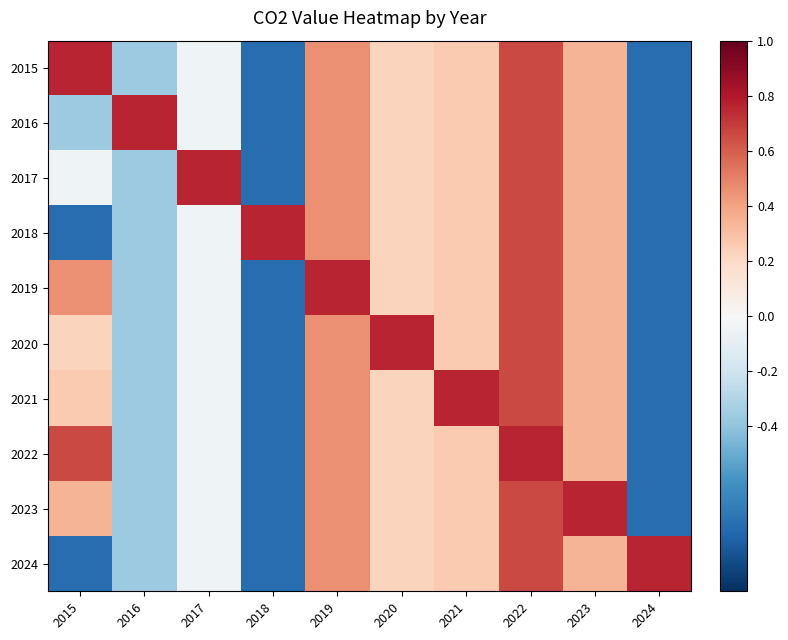

Reading left to right, what are all the values shown in this chart?

2015: 2015=0.8	2016=-0.4	2017=-0.0	2018=-0.8	2019=0.5	2020=0.2	2021=0.3	2022=0.7	2023=0.3	2024=-0.8
2016: 2015=-0.4	2016=0.8	2017=-0.0	2018=-0.8	2019=0.5	2020=0.2	2021=0.3	2022=0.7	2023=0.3	2024=-0.8
2017: 2015=-0.0	2016=-0.4	2017=0.8	2018=-0.8	2019=0.5	2020=0.2	2021=0.3	2022=0.7	2023=0.3	2024=-0.8
2018: 2015=-0.8	2016=-0.4	2017=-0.0	2018=0.8	2019=0.5	2020=0.2	2021=0.3	2022=0.7	2023=0.3	2024=-0.8
2019: 2015=0.5	2016=-0.4	2017=-0.0	2018=-0.8	2019=0.8	2020=0.2	2021=0.3	2022=0.7	2023=0.3	2024=-0.8
2020: 2015=0.2	2016=-0.4	2017=-0.0	2018=-0.8	2019=0.5	2020=0.8	2021=0.3	2022=0.7	2023=0.3	2024=-0.8
2021: 2015=0.3	2016=-0.4	2017=-0.0	2018=-0.8	2019=0.5	2020=0.2	2021=0.8	2022=0.7	2023=0.3	2024=-0.8
2022: 2015=0.7	2016=-0.4	2017=-0.0	2018=-0.8	2019=0.5	2020=0.2	2021=0.3	2022=0.8	2023=0.3	2024=-0.8
2023: 2015=0.3	2016=-0.4	2017=-0.0	2018=-0.8	2019=0.5	2020=0.2	2021=0.3	2022=0.7	2023=0.8	2024=-0.8
2024: 2015=-0.8	2016=-0.4	2017=-0.0	2018=-0.8	2019=0.5	2020=0.2	2021=0.3	2022=0.7	2023=0.3	2024=0.8